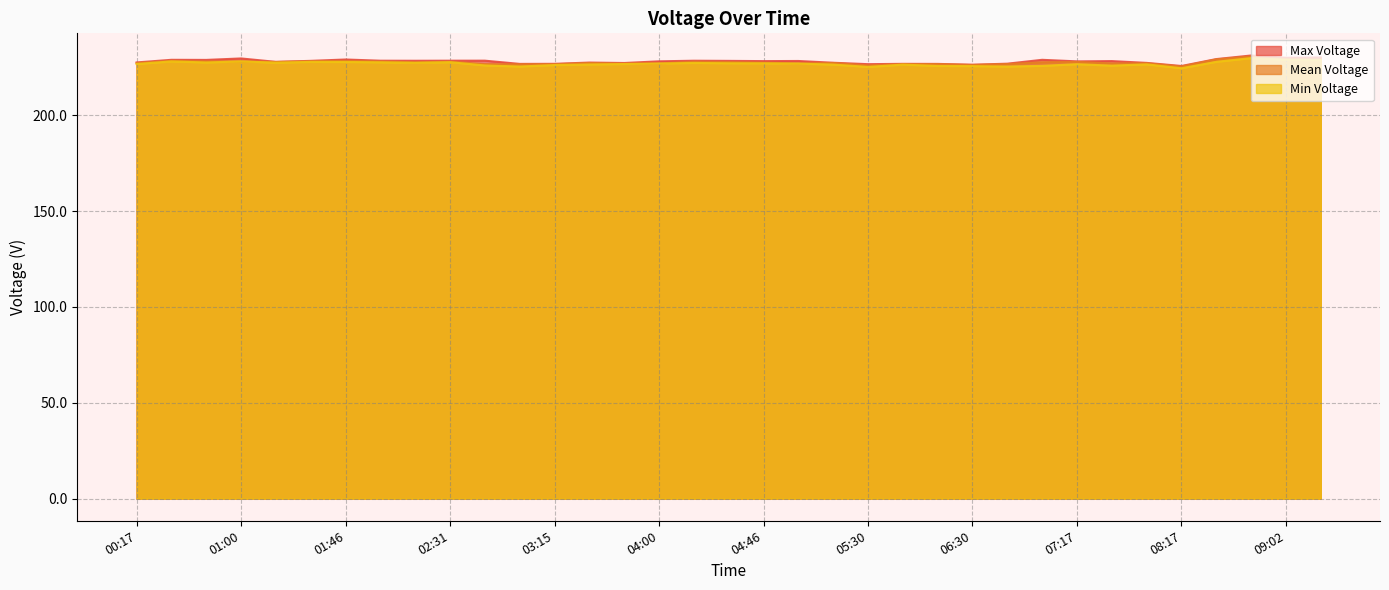

Which series changed the most between 00:30 and 01:15?

Max Voltage